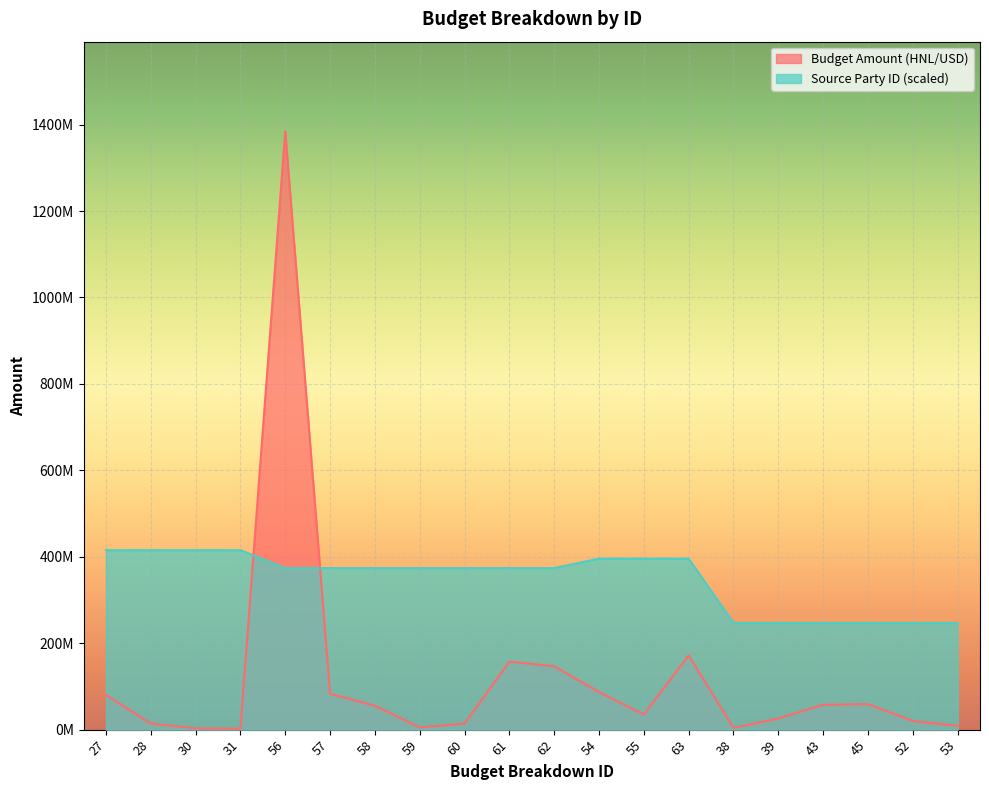

What is the approximate value of Source Party ID at 55?

395725227.6